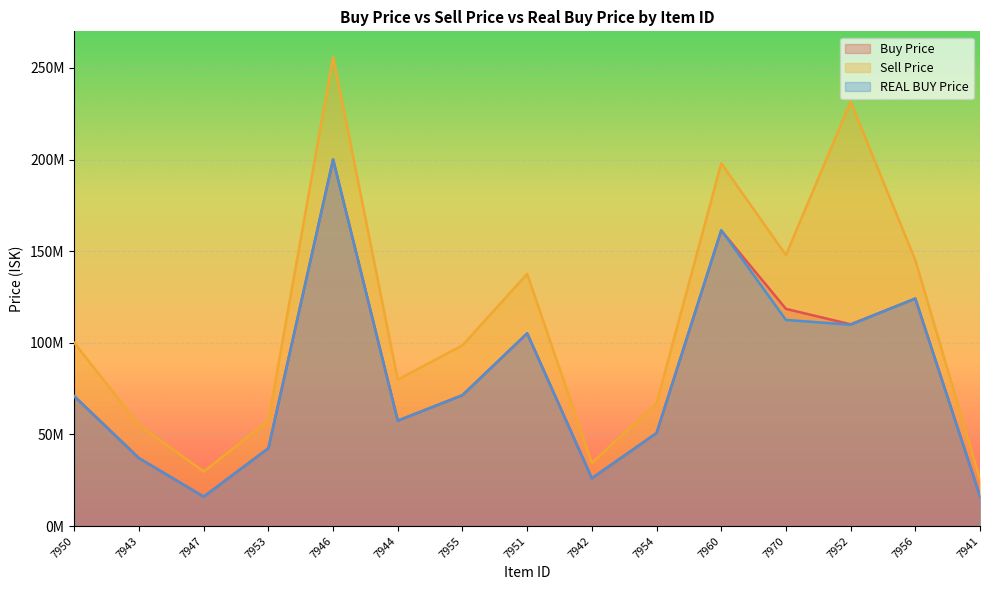

What are all the series names shown in the legend?

Buy Price, Sell Price, REAL BUY Price